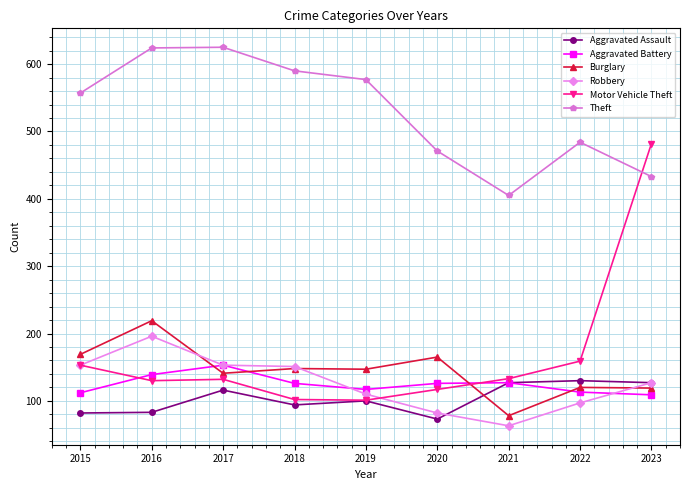

What is the value of the Robbery point at the 1st from the left?

153